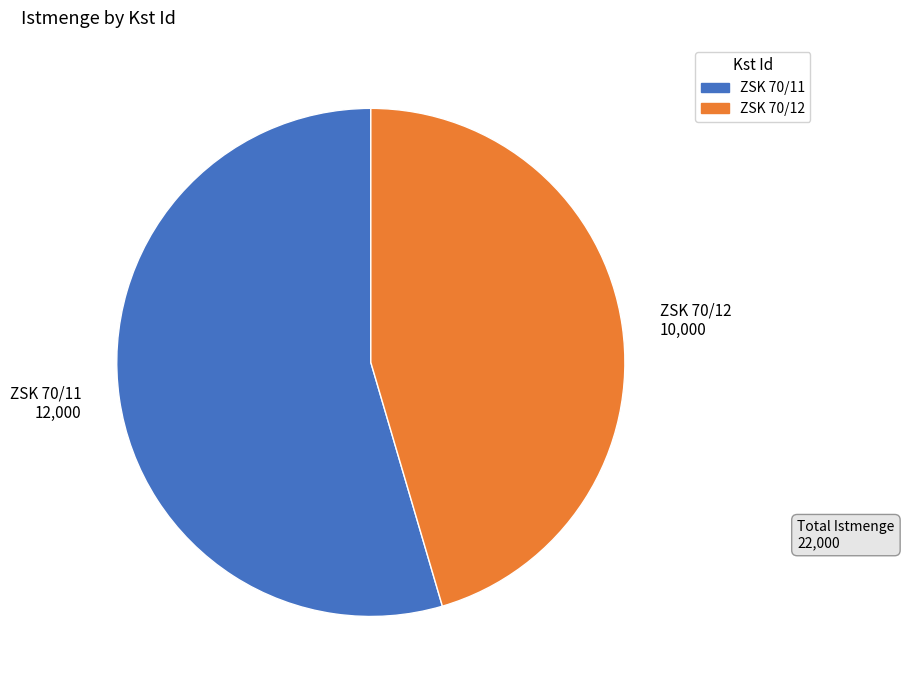

Count the number of slices in the pie.

2